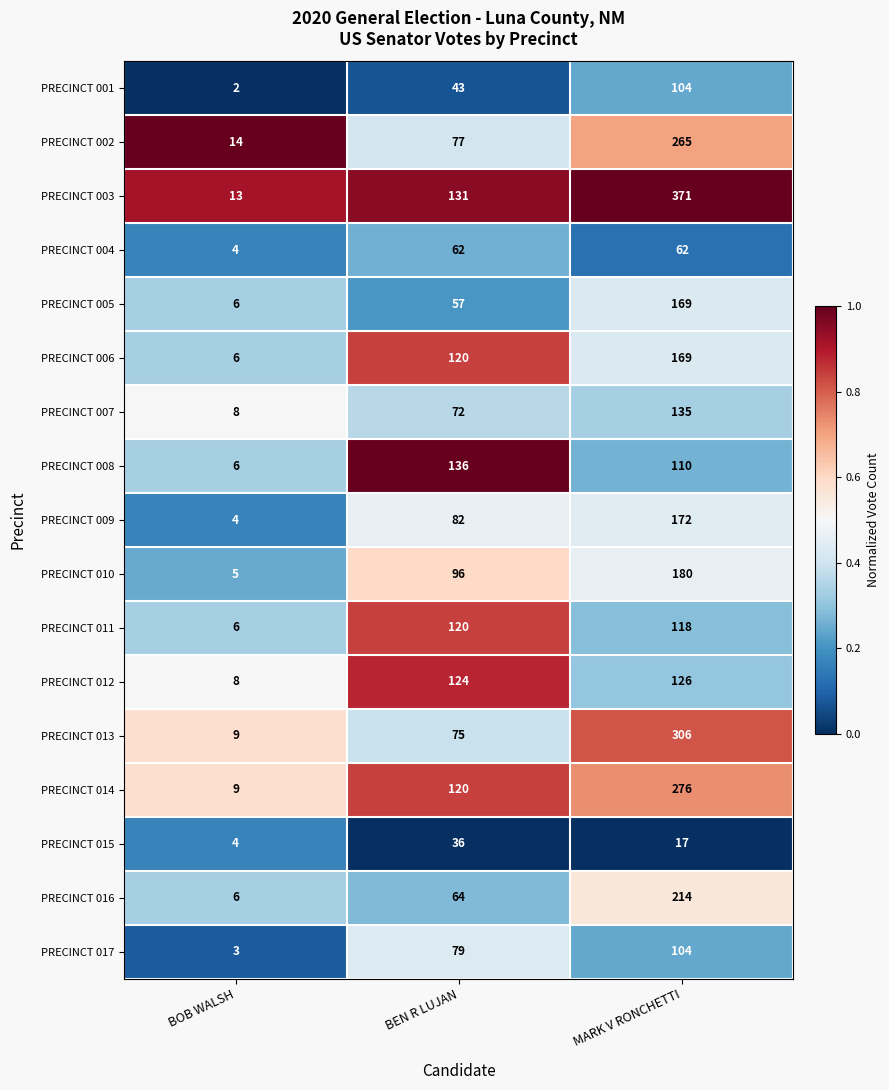

List the labels in order of PRECINCT 003 value, largest first.

MARK V RONCHETTI, BEN R LUJAN, BOB WALSH